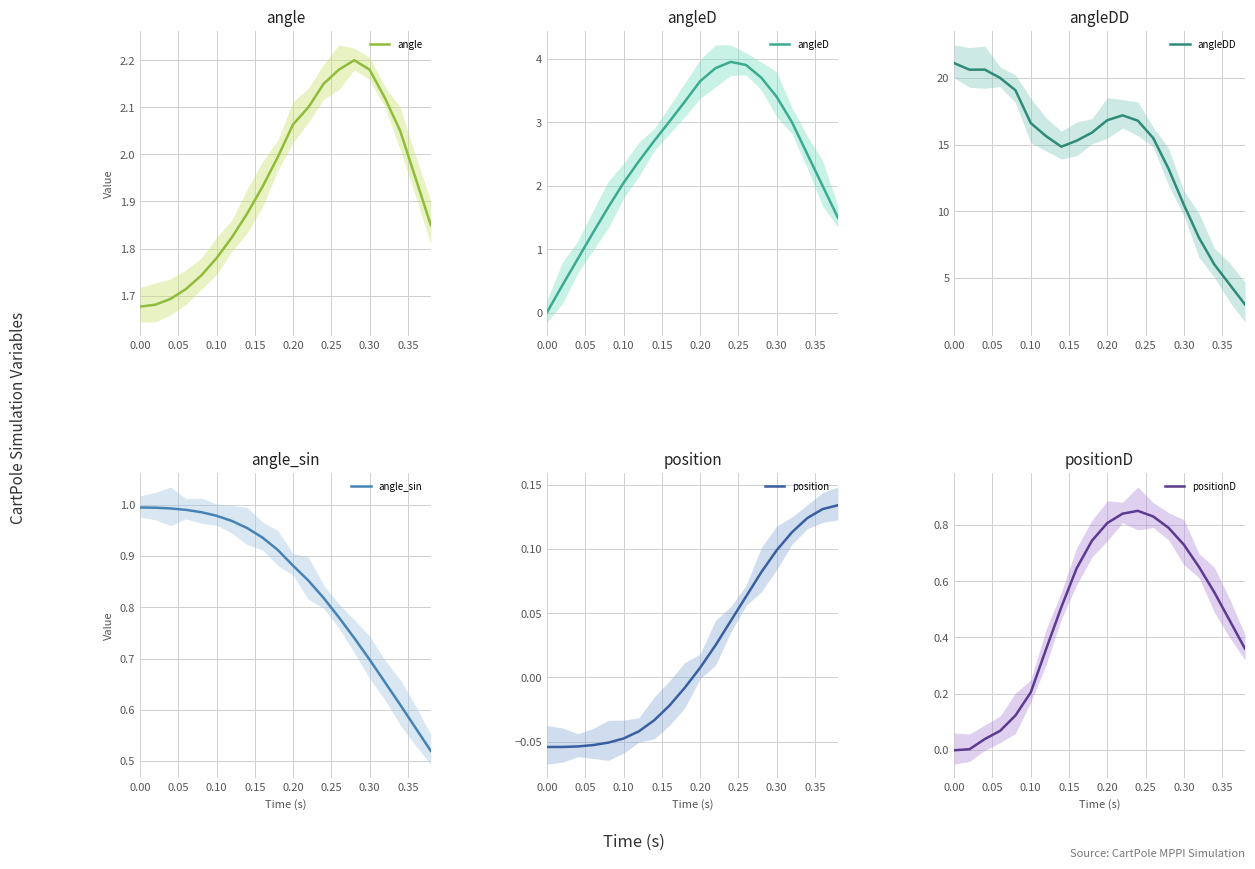

True or false: angle has more than 0 points higher than both neighbors.

True